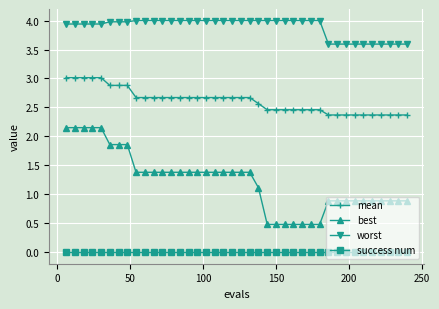

What is the value of the worst point at the 1st from the left?

3.9